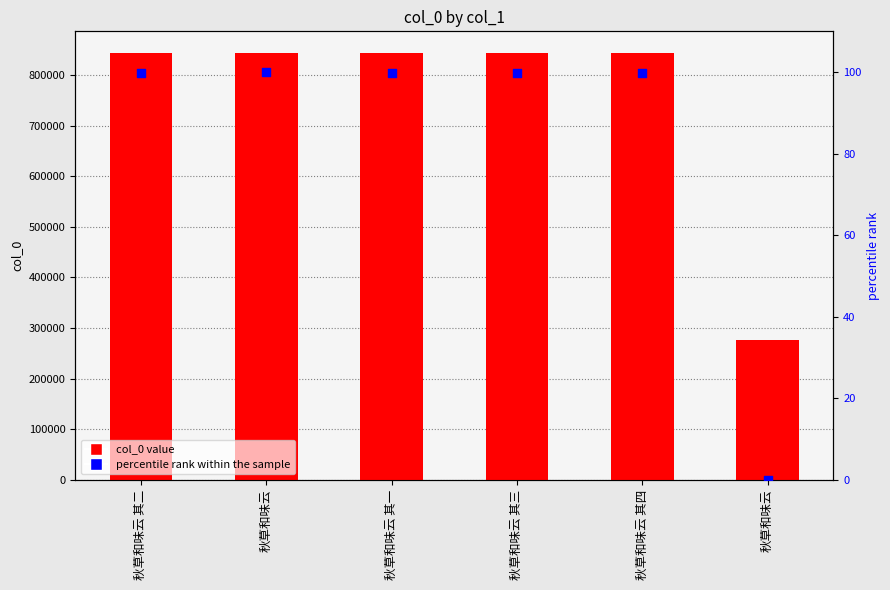

At which category is the sum across all series the highest?

秋草和味云